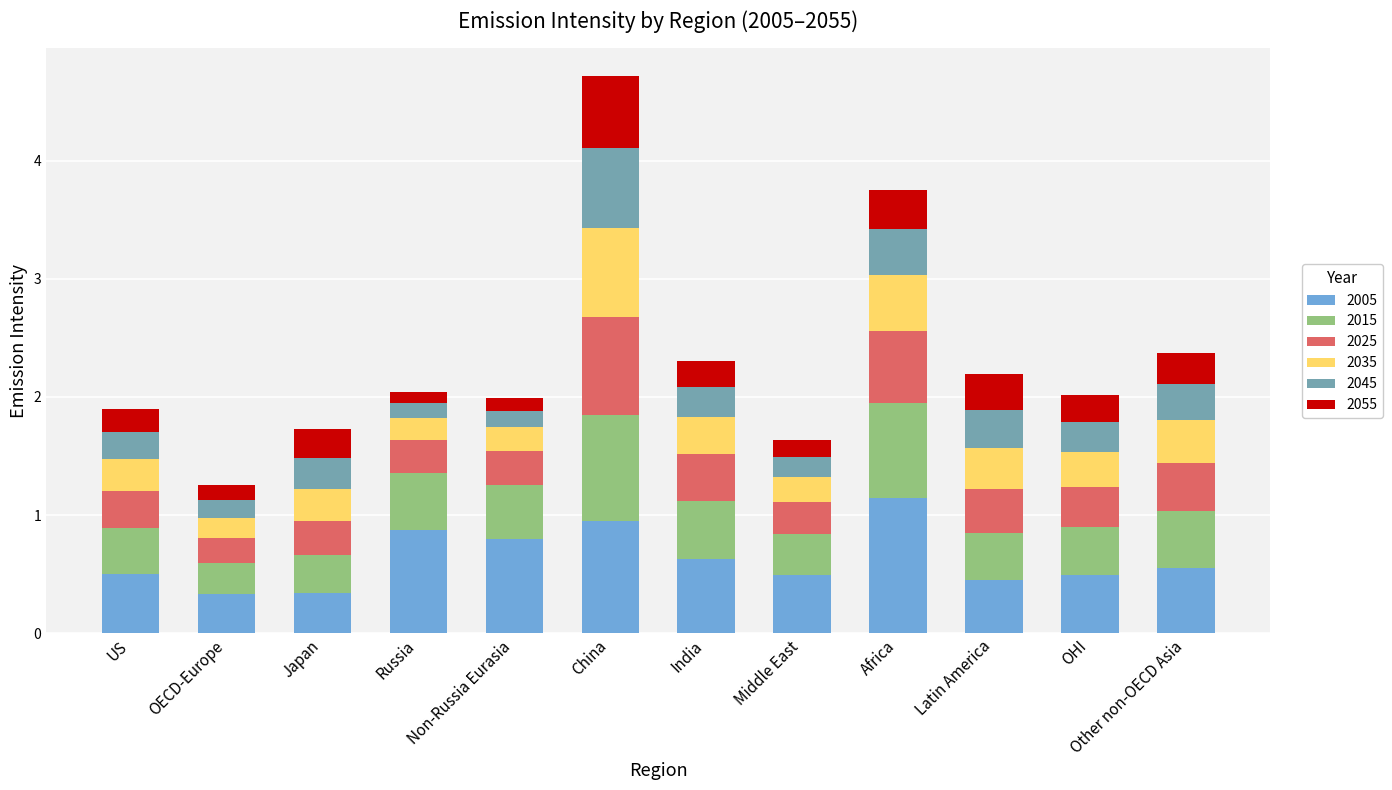

The value of 2005 at China is 1.0. True or false?

True